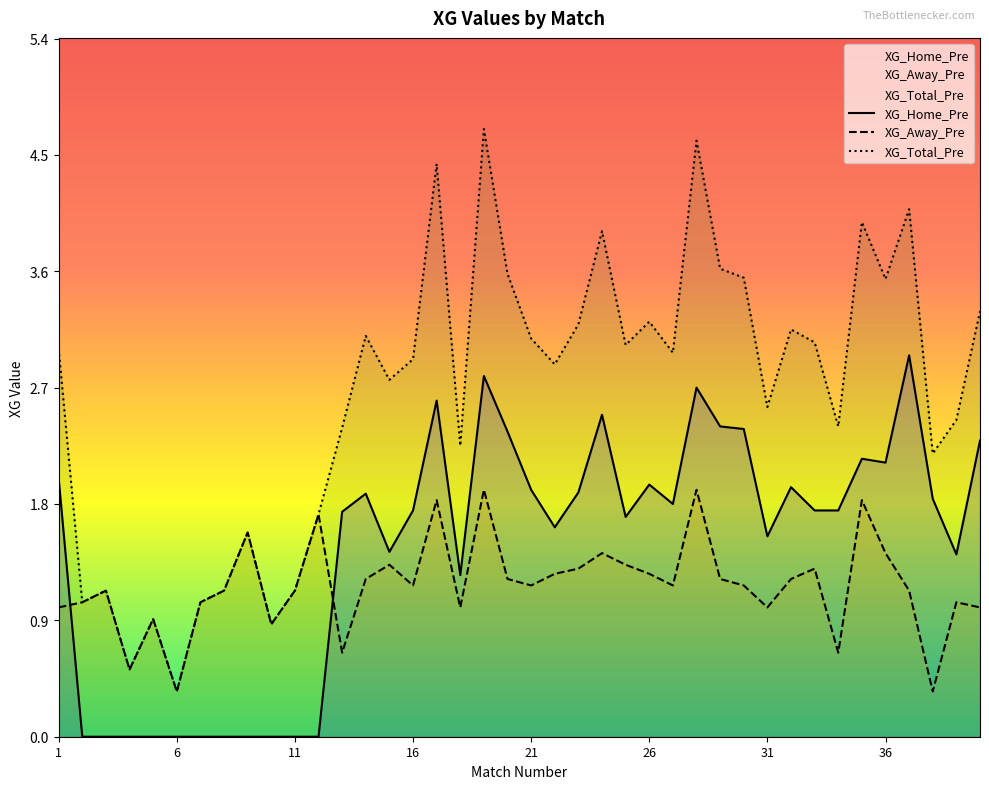

Which series has the largest total across all categories?

XG_Total_Pre